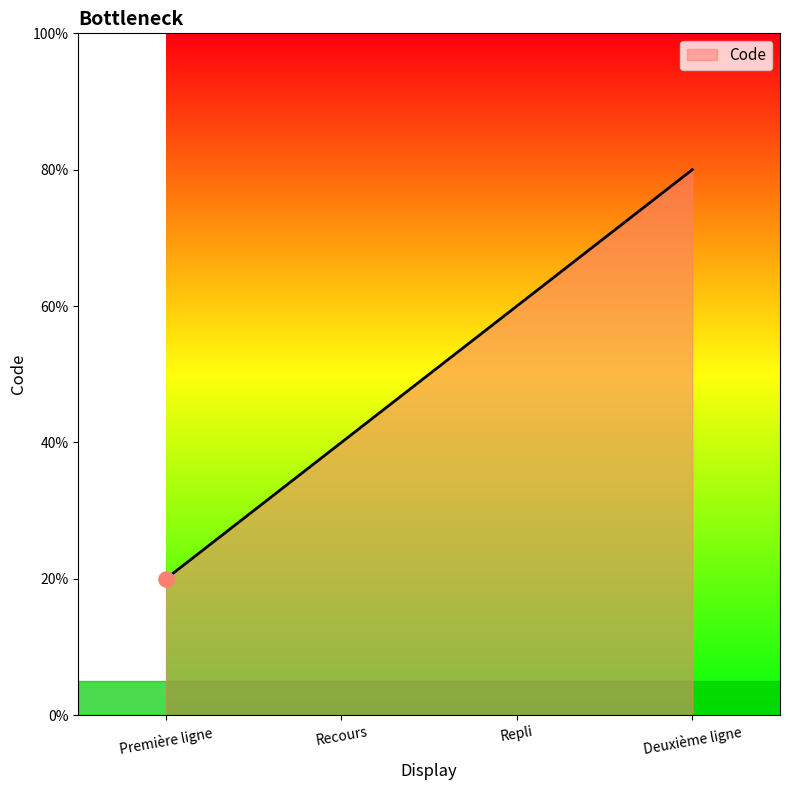

Which has a higher value, Deuxième ligne or Première ligne?

Deuxième ligne